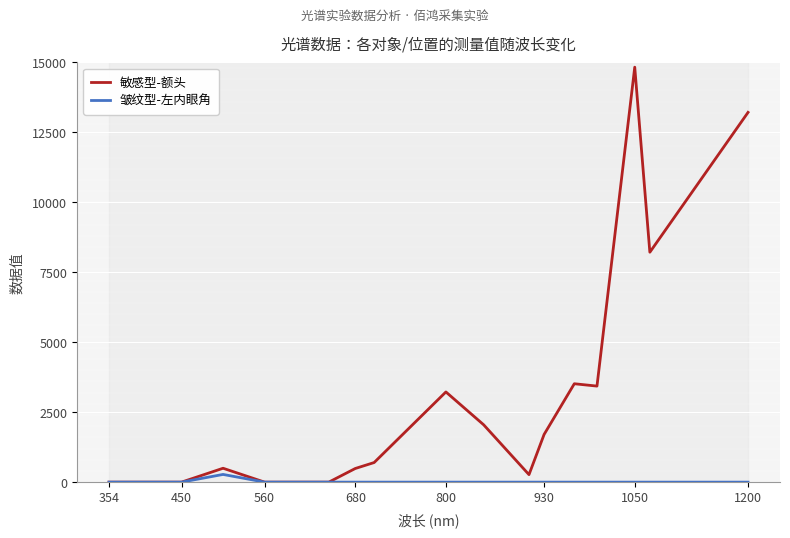

Is it true that 敏感型-额头 equals 3223 at 800?

True